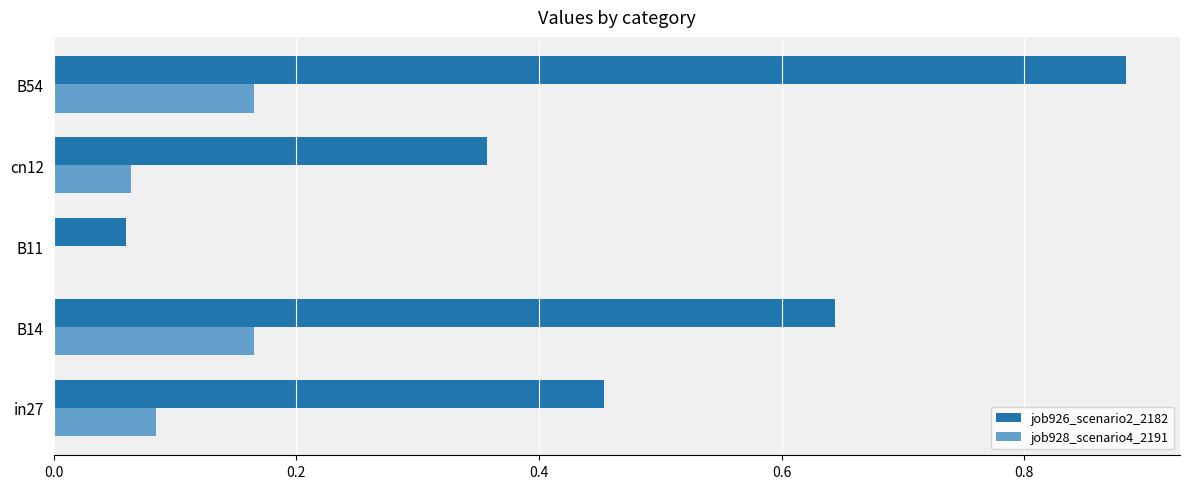

The value of job926_scenario2_2182 at in27 is 0.7. True or false?

False